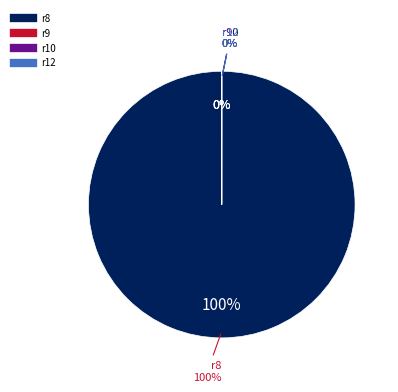

Between r9 and r8, which is larger?

r8